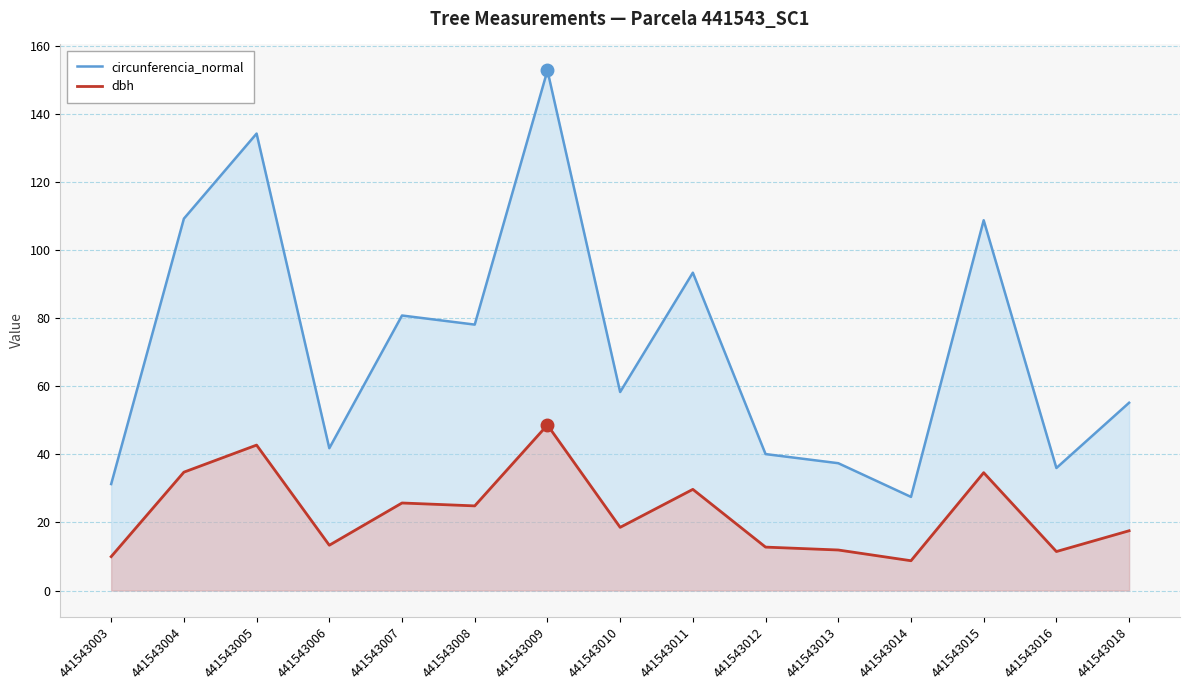

Is the value of circunferencia_normal at 441543015 greater than the value of dbh at 441543005?

Yes